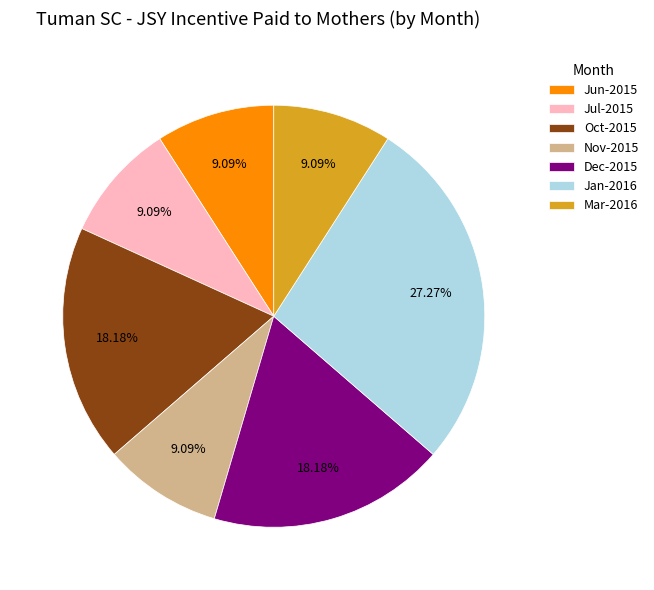

What percentage do Nov-2015 and Oct-2015 together represent?

27.3%